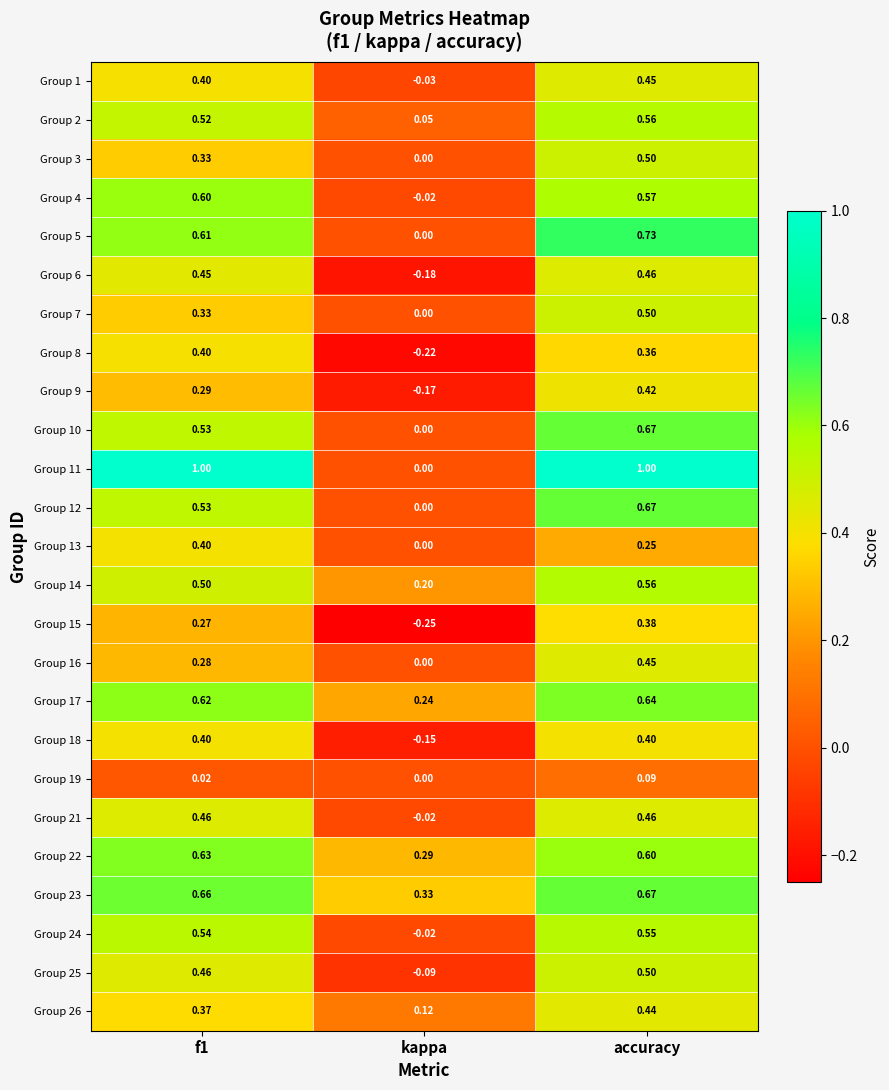

At which category is the sum across all series the highest?

accuracy